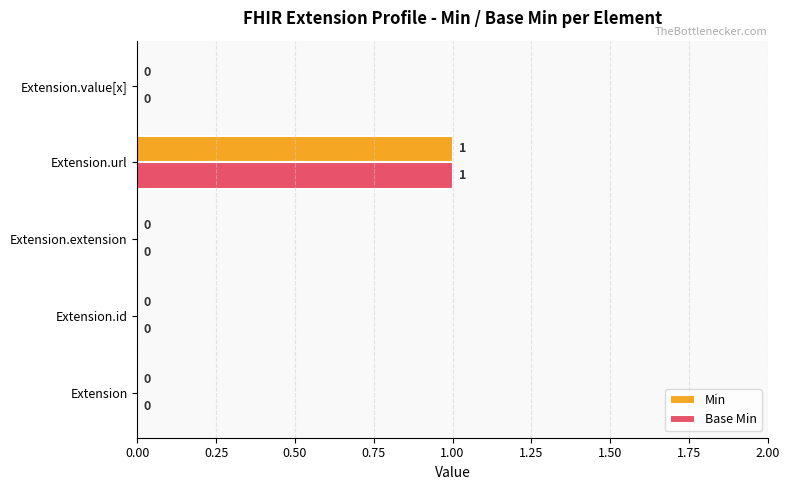

True or false: Base Min has a value of 0 at Extension.

True